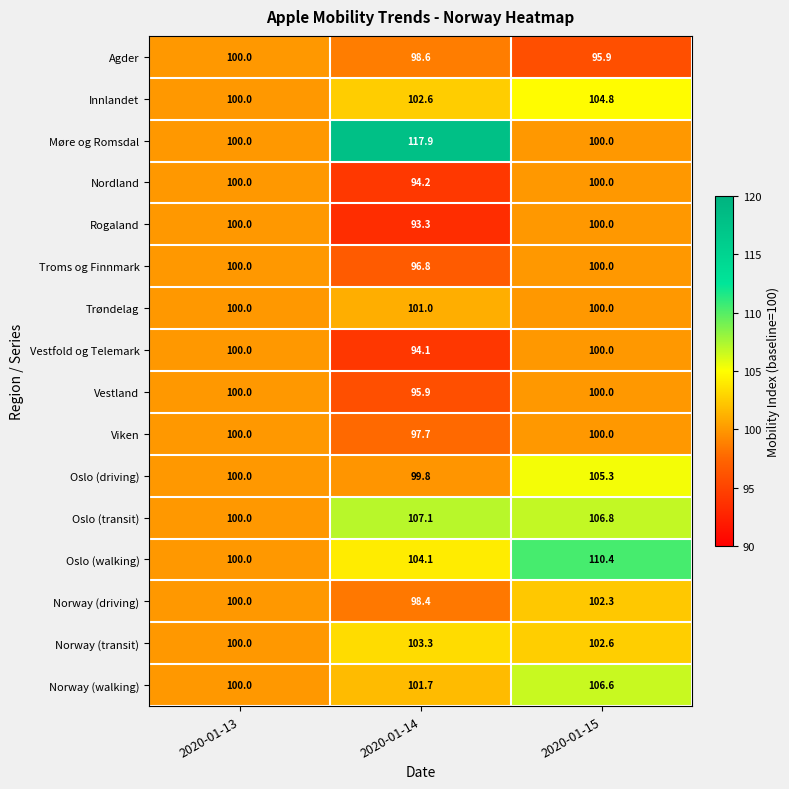

Which label corresponds to the largest value in the chart?

2020-01-14